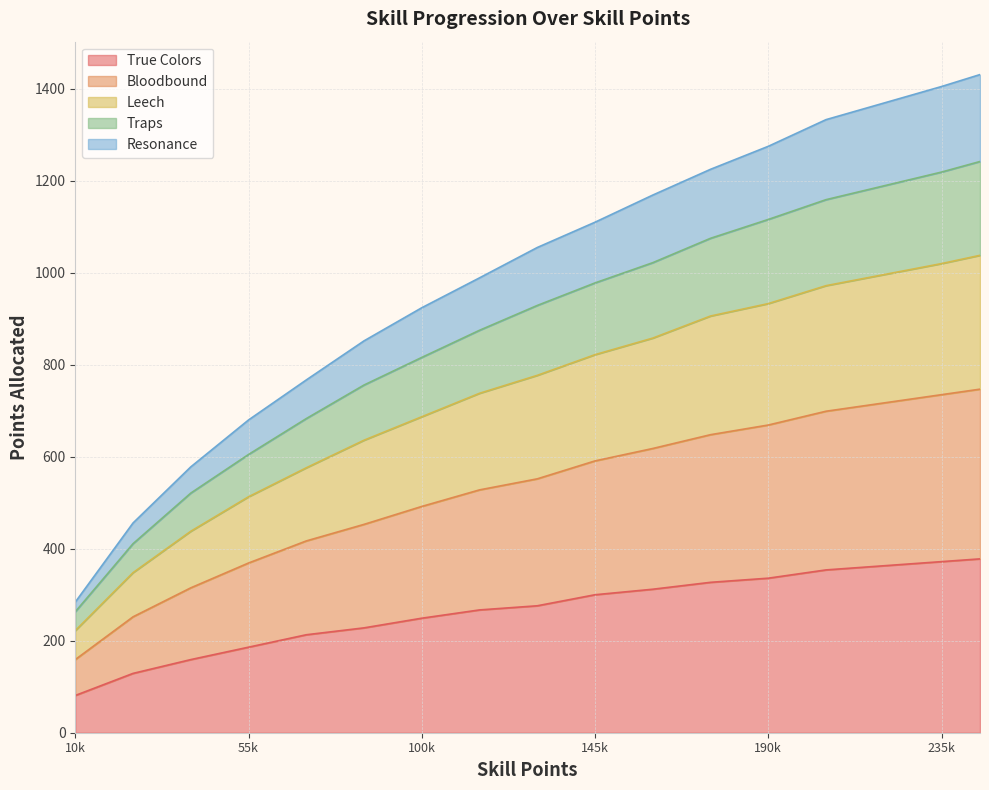

Which category has the lowest value in the True Colors series?

10k